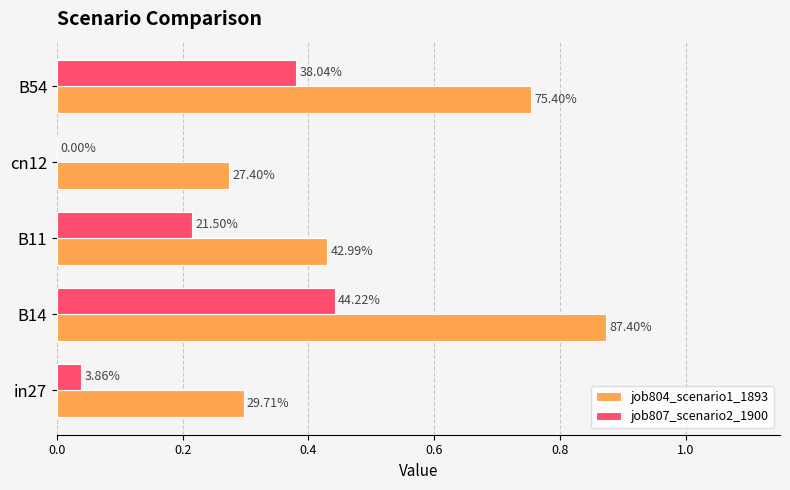

List the series in order of their overall mean, lowest first.

job807_scenario2_1900, job804_scenario1_1893